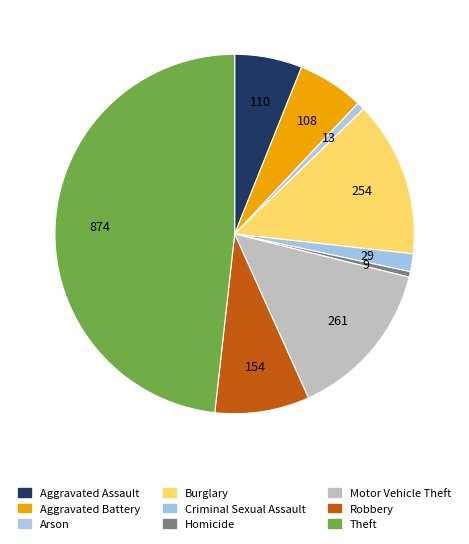

Rank the categories by value from highest to lowest.

Theft, Motor Vehicle Theft, Burglary, Robbery, Aggravated Assault, Aggravated Battery, Criminal Sexual Assault, Arson, Homicide